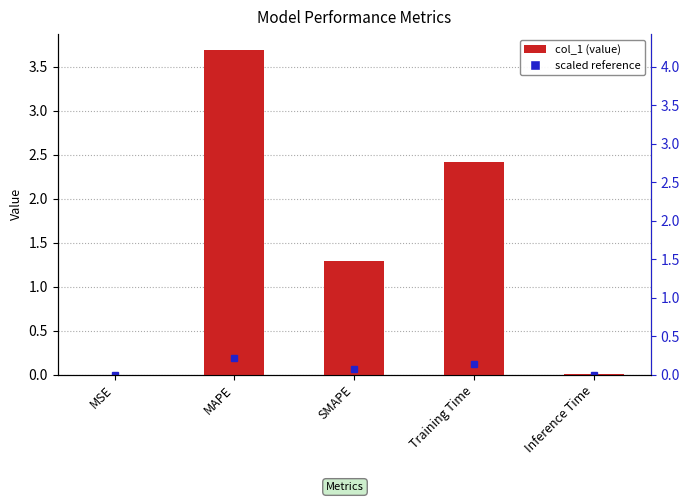

Reading left to right, list all the values displayed in this chart.

MSE=0.0	MAPE=3.7	SMAPE=1.3	Training Time=2.4	Inference Time=0.0